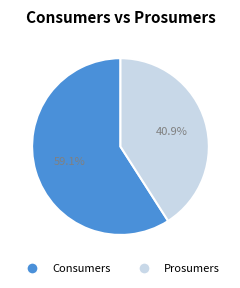

What is the smallest slice in the pie chart?

Prosumers